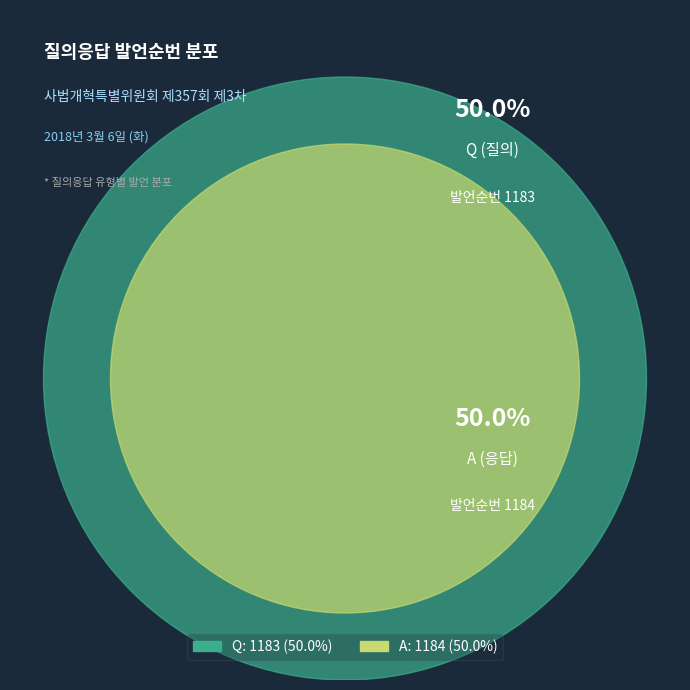

Between Q and A, which is larger?

A